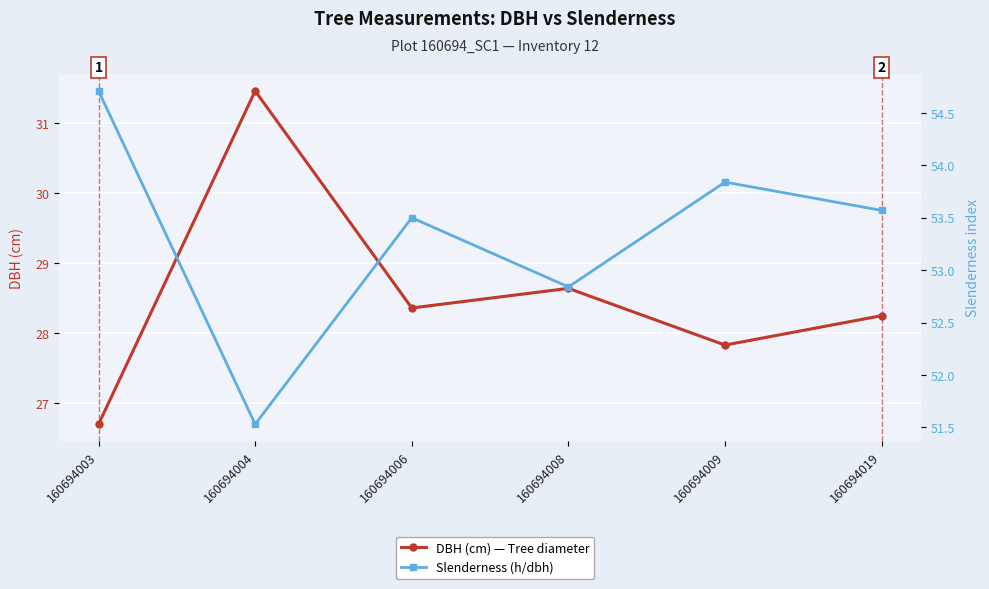

Reading left to right, what are all the values shown in this chart?

DBH (cm) — Tree diameter: 26.7	31.5	28.4	28.6	27.8	28.2
Slenderness (h/dbh): 54.7	51.5	53.5	52.8	53.8	53.6